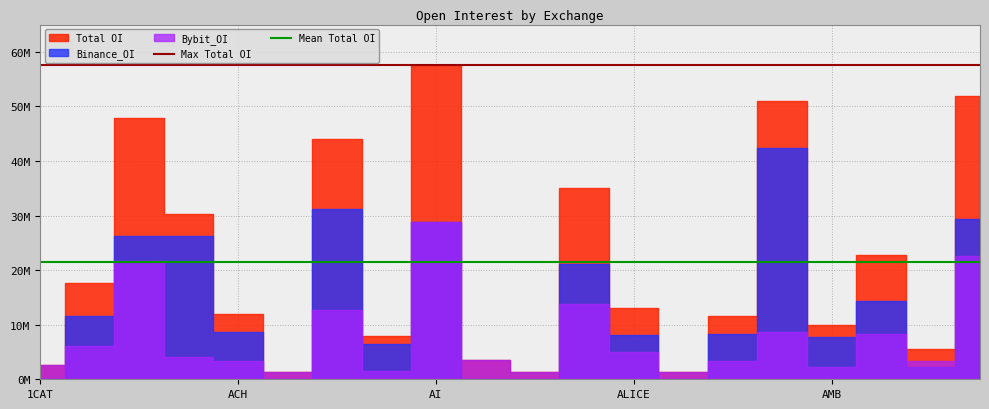

What is the sum of all Mean Total OI values?

42806962.4